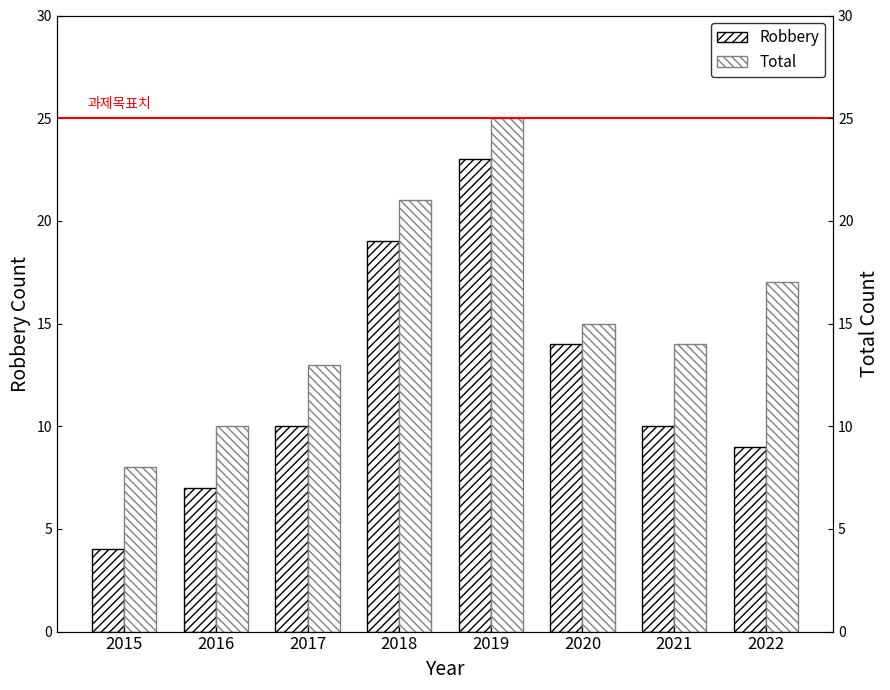

Where does the Total series first go above 15?

2018